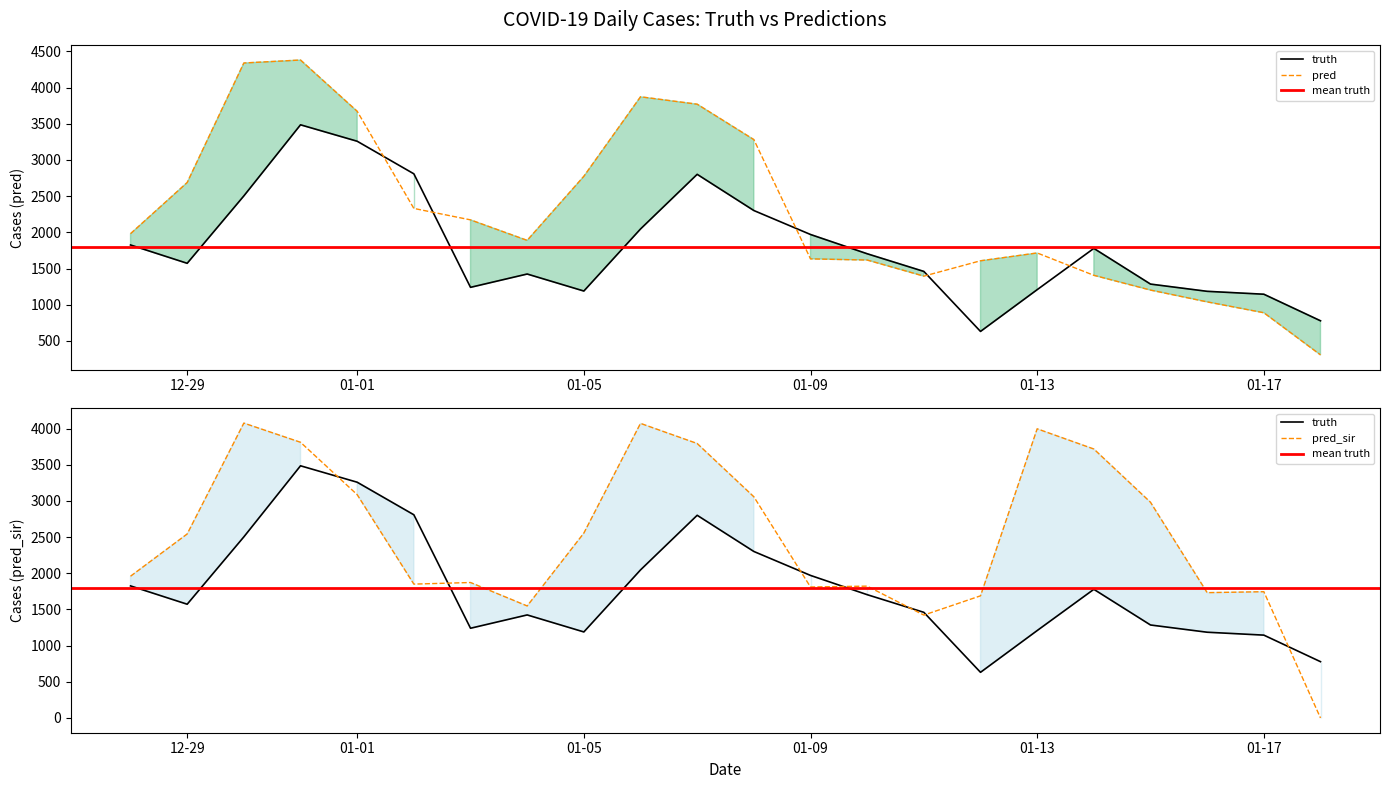

How many data points in pred_sir are less than 2543?

11